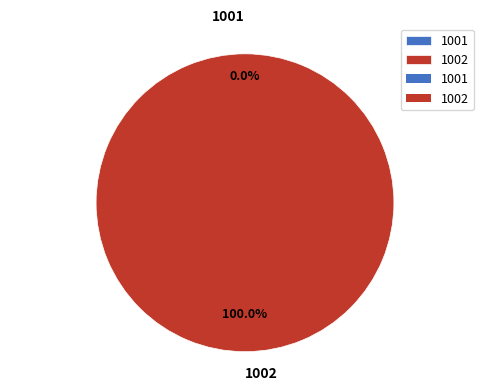

Count the number of slices in the pie.

2